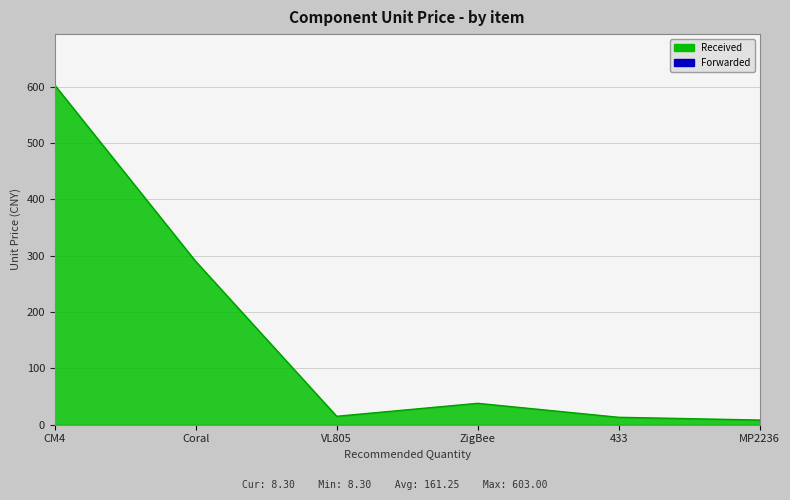

What is the difference between the values at Coral and MP2236?

281.7